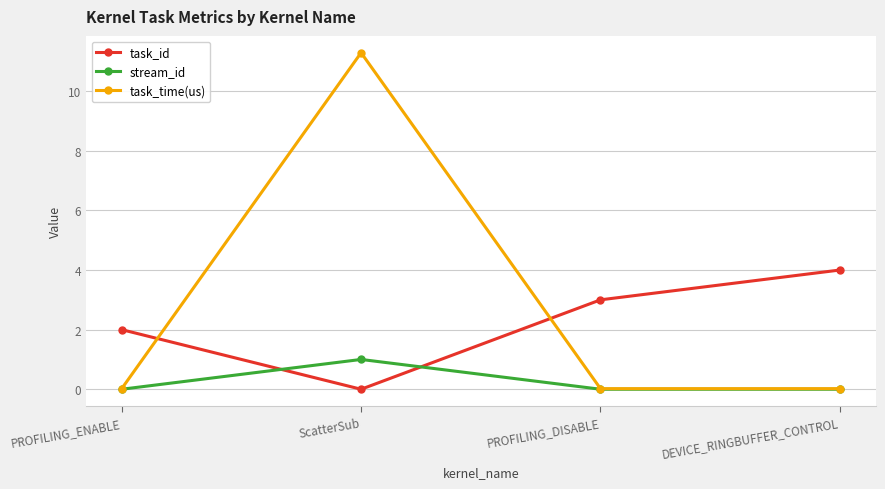

Rank the series by their average value, from highest to lowest.

task_time(us), task_id, stream_id